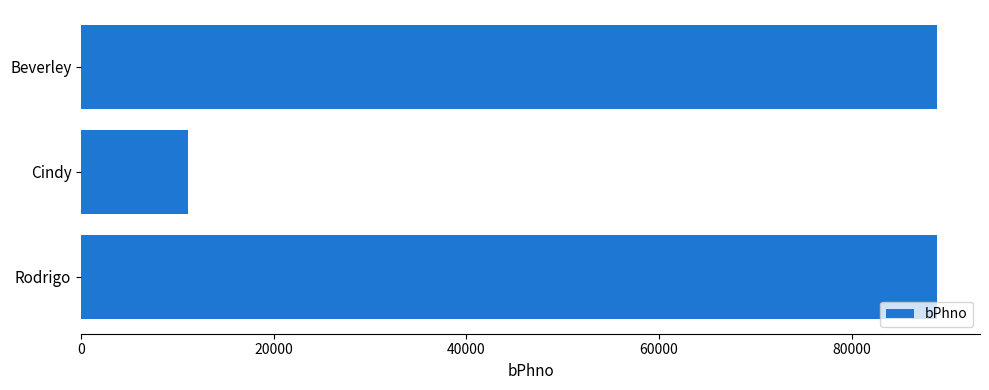

Reading top to bottom, list all the values displayed in this chart.

88888	11111	88888